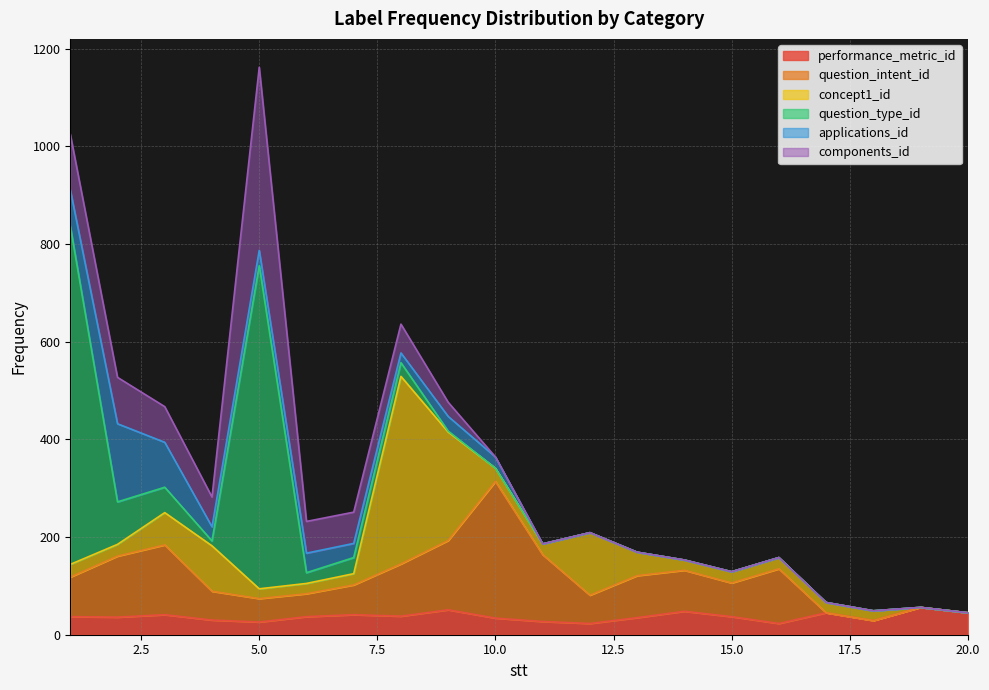

How many lines are shown in the chart?

6